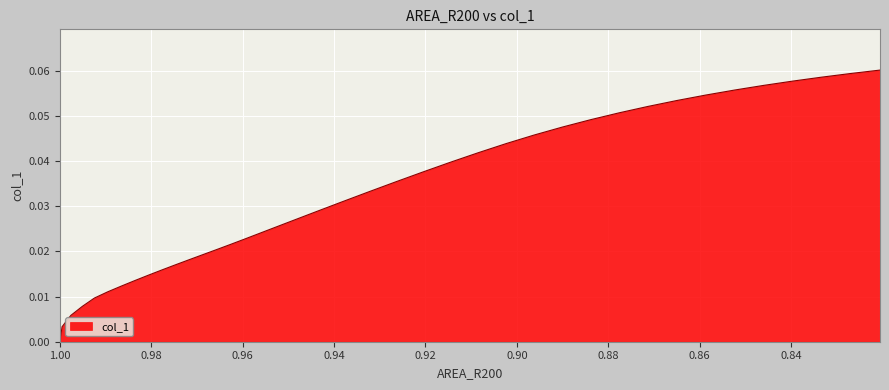

List the labels in order of value, smallest first.

1, 0.999534689235005, 0.9975981340753298, 0.9950831168754223, 0.9924512499158693, 0.9895474547234159, 0.9865918116459943, 0.9836192098350787, 0.9806395099627032, 0.977648620489281, 0.9746485581262111, 0.9716391905278923, 0.9686307592594688, 0.9656190828910604, 0.9626123821749182, 0.9596119037013535, 0.9566169052846046, 0.9536209179922677, 0.9506251175532424, 0.9446317356651204, 0.938632730029647, 0.932625039896228, 0.9266057827202323, 0.9205782845238311, 0.9145247148834047, 0.9084488775779296, 0.9023479237637434, 0.8962078701273744, 0.8900281443288866, 0.8838137382216307, 0.877569113375137, 0.8712982436524185, 0.8650046579329201, 0.858691481613811, 0.8523614760191989, 0.8460170752348568, 0.8396604201790897, 0.8332933899347211, 0.8269176305189364, 0.8205345813713133